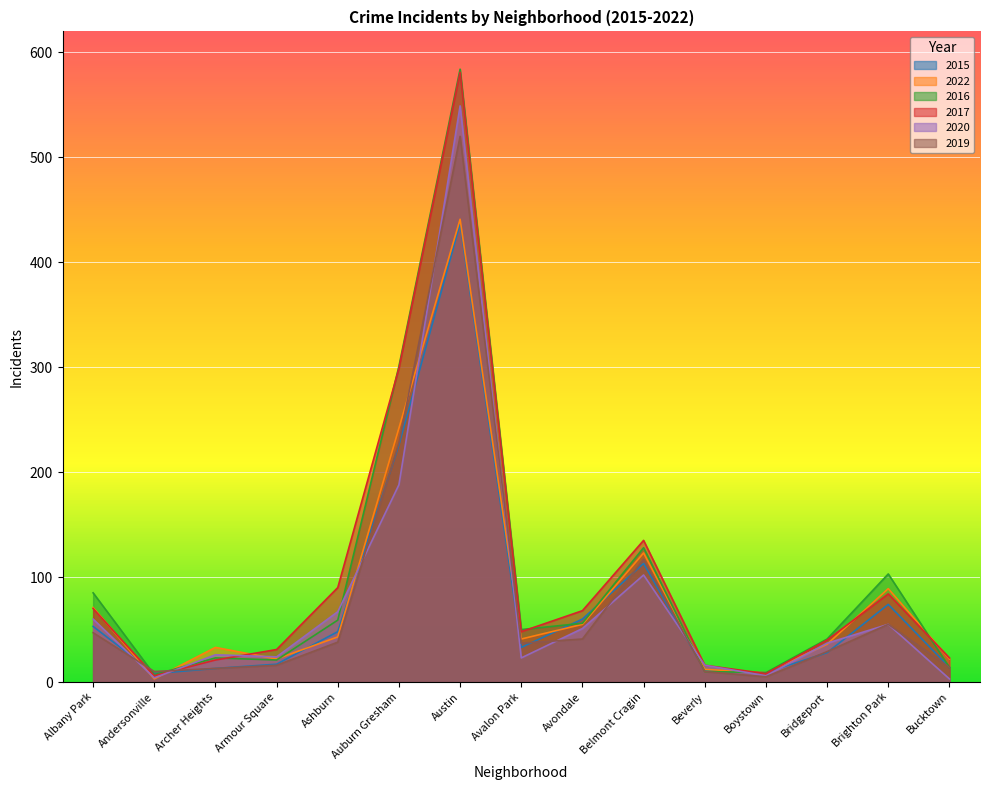

How many data points does each series have?

15